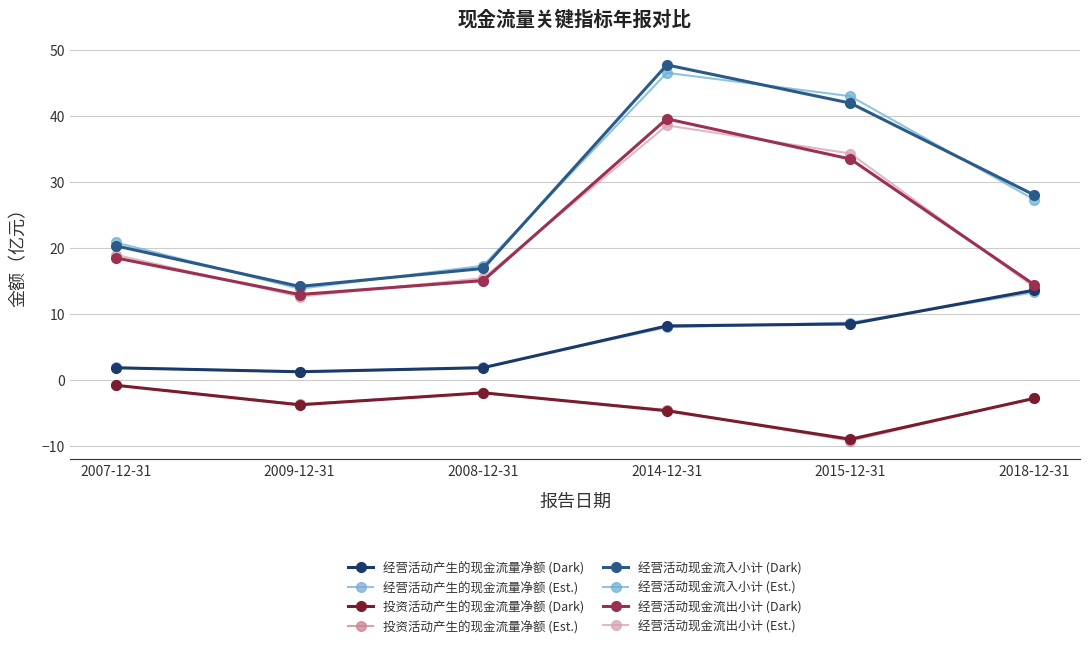

Reading left to right, list all the values displayed in this chart.

经营活动产生的现金流量净额: 2007-12-31=1.8	2009-12-31=1.2	2008-12-31=1.8	2014-12-31=8.2	2015-12-31=8.5	2018-12-31=13.6
投资活动产生的现金流量净额: 2007-12-31=-0.8	2009-12-31=-3.8	2008-12-31=-2.0	2014-12-31=-4.7	2015-12-31=-9.0	2018-12-31=-2.8
经营活动现金流入小计: 2007-12-31=20.3	2009-12-31=14.1	2008-12-31=16.9	2014-12-31=47.7	2015-12-31=41.9	2018-12-31=28.0
经营活动现金流出小计: 2007-12-31=18.5	2009-12-31=12.9	2008-12-31=15.0	2014-12-31=39.5	2015-12-31=33.4	2018-12-31=14.4